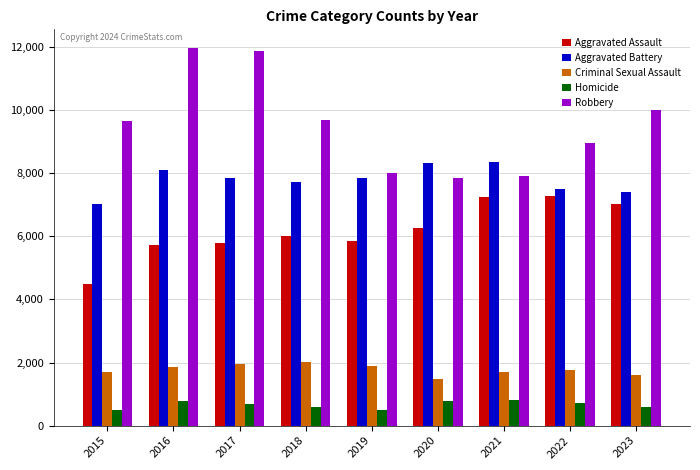

At which label does Aggravated Assault reach its minimum?

2015